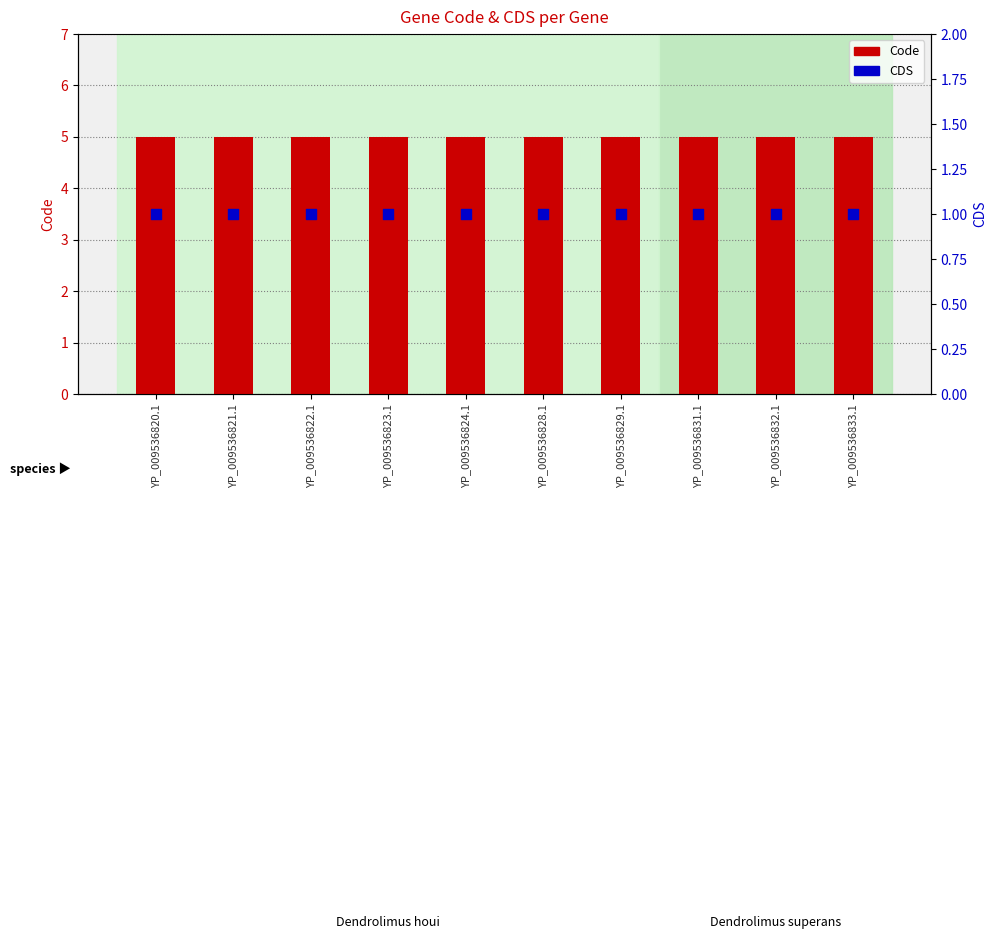

Which series has the largest Y range (max minus min)?

Code